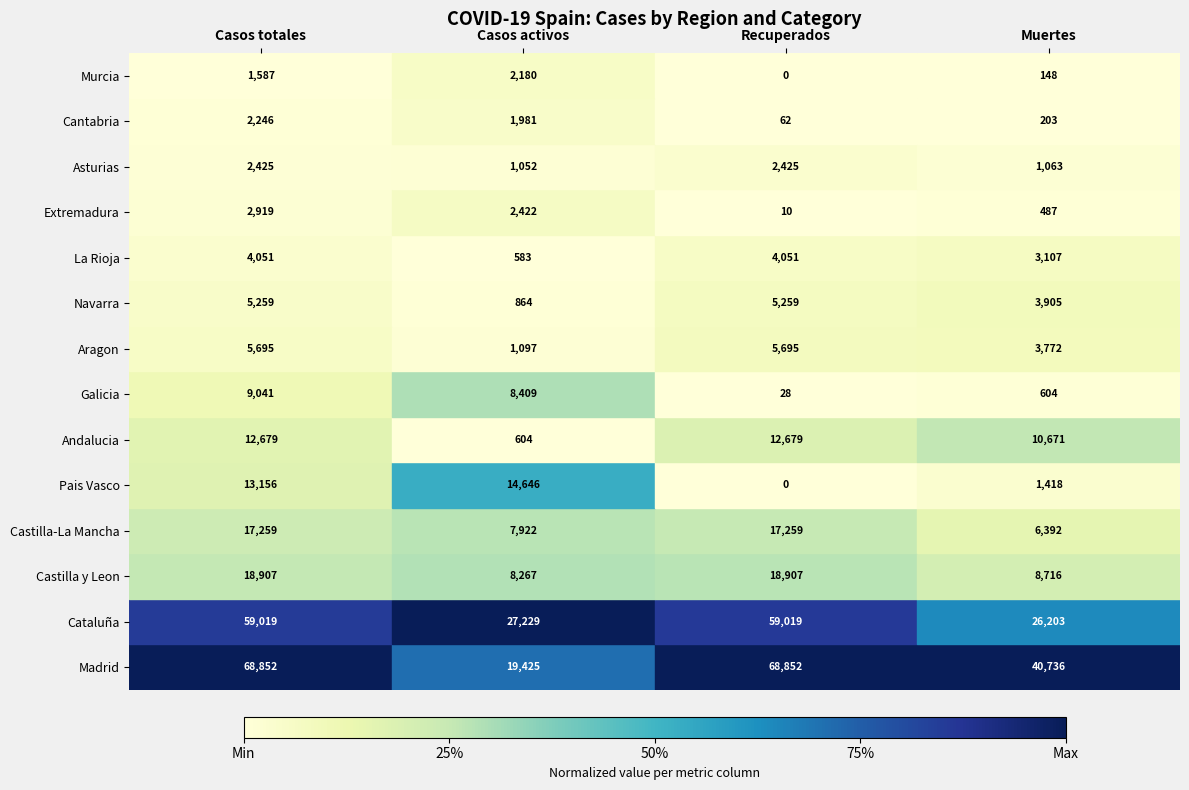

List the series in order of their peak value, highest first.

Madrid, Cataluña, Castilla y Leon, Castilla-La Mancha, Pais Vasco, Andalucia, Galicia, Aragon, Navarra, La Rioja, Extremadura, Asturias, Cantabria, Murcia